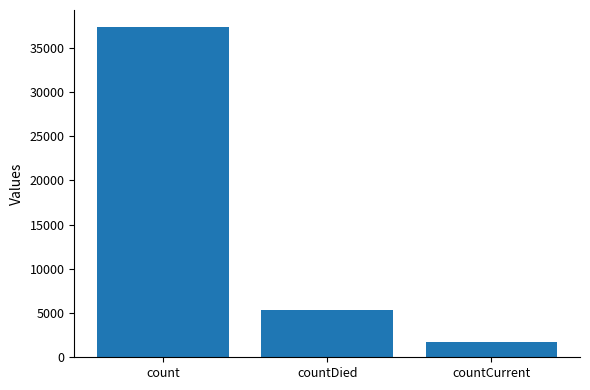

The value at countDied is 5332. True or false?

True